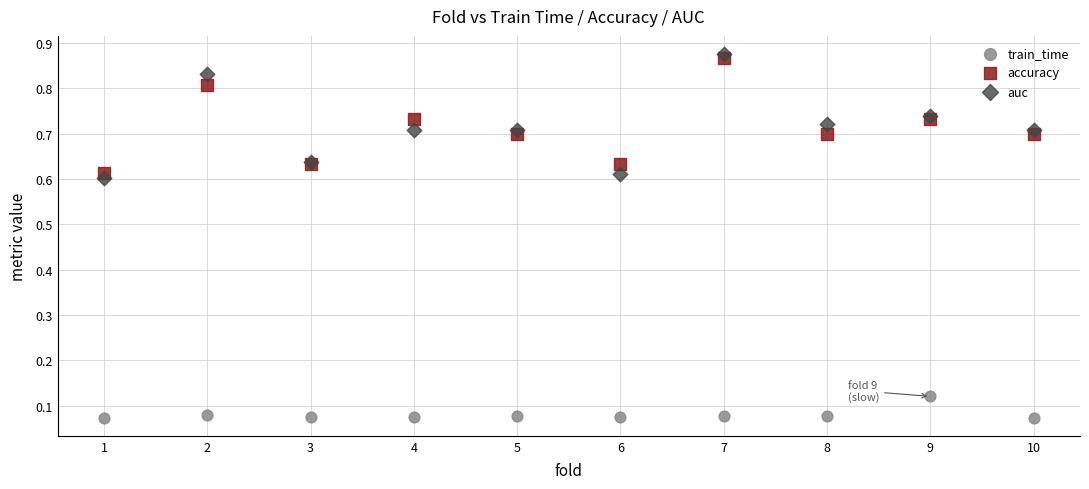

What is the X range (max minus min) for the scatter plot?

9.0